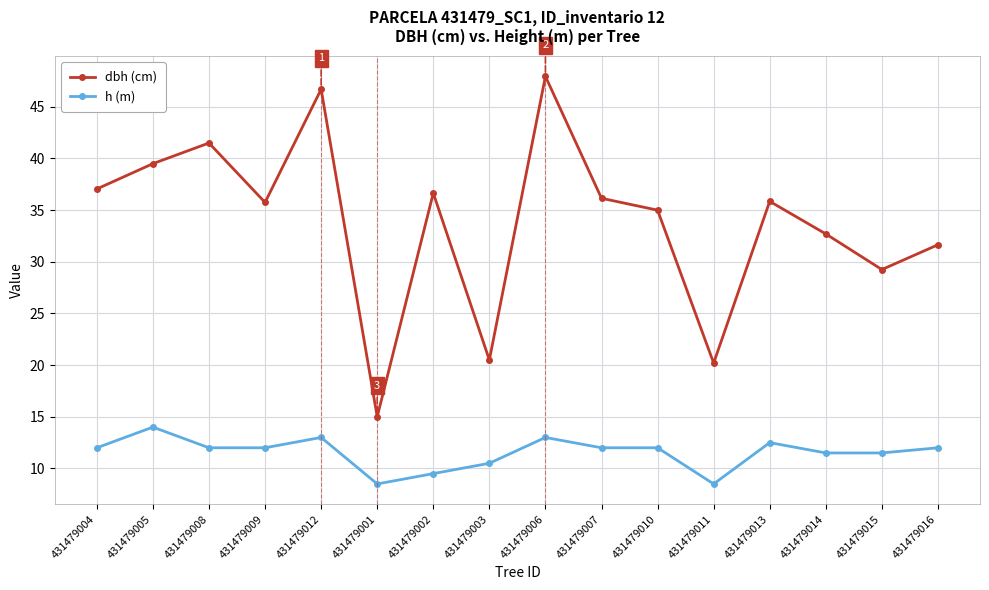

At which category is the sum across all series the highest?

431479006